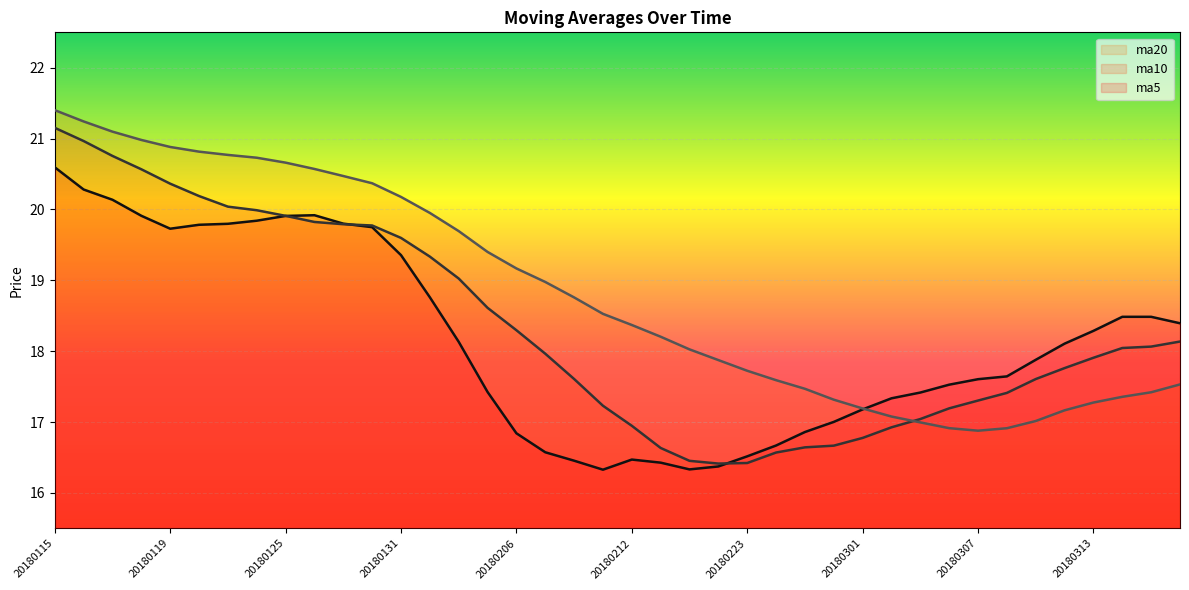

The ma20 series shows 21.4 at 20180115. True or false?

True